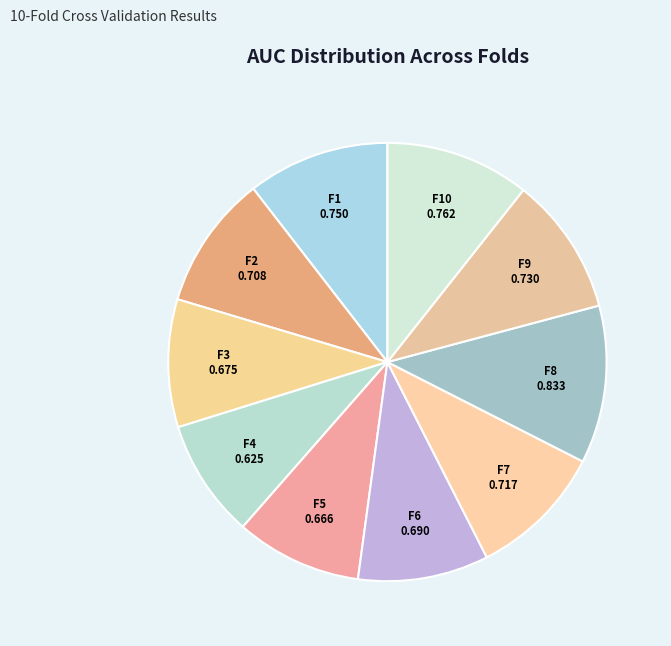

How many segments does this pie chart have?

10